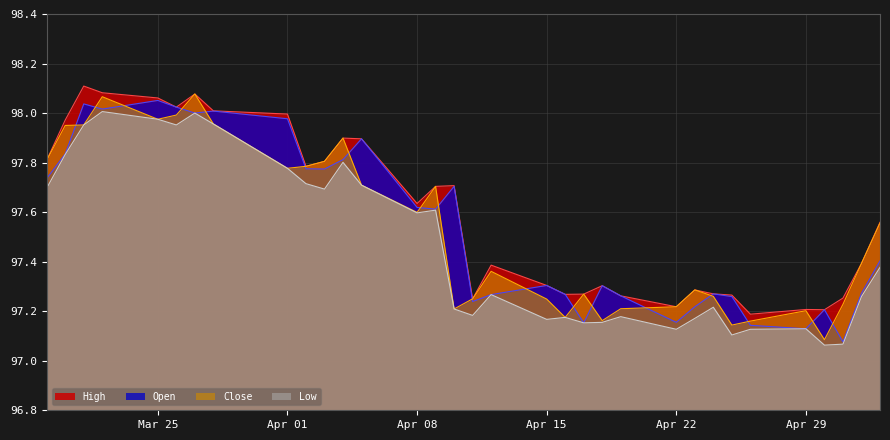

The Open series shows 60.2 at Apr 01. True or false?

False